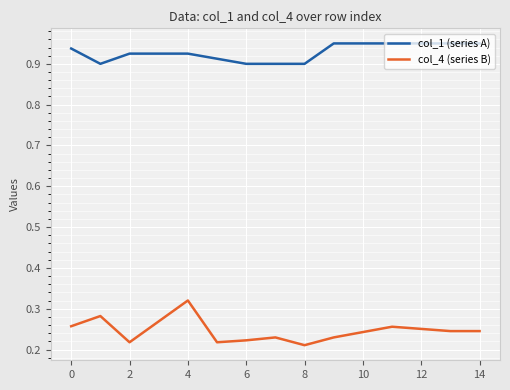

True or false: col_1 (series A) and col_4 (series B) intersect in this chart.

False